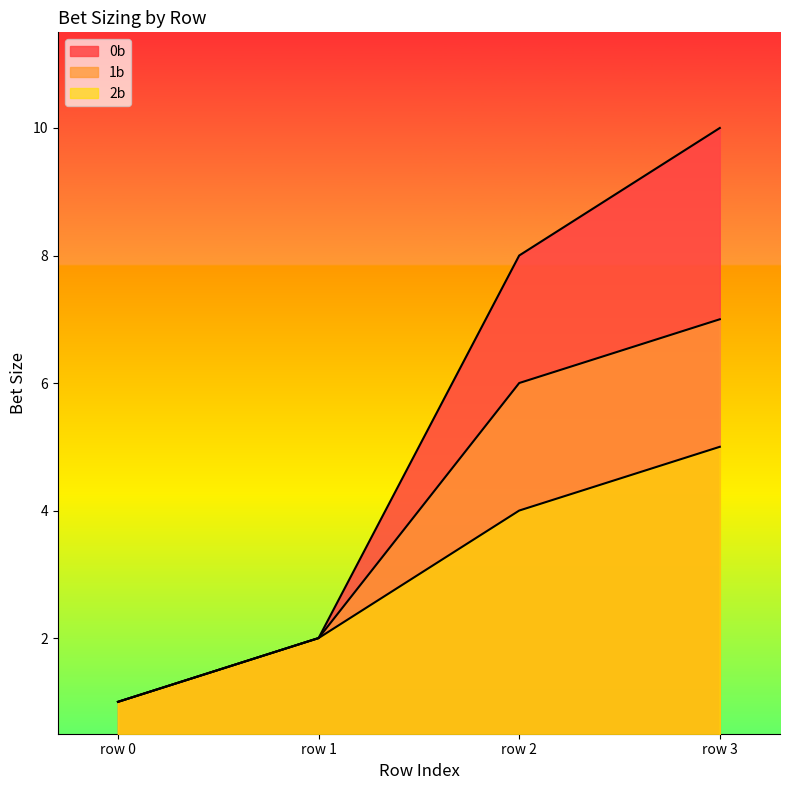

True or false: 2b has more than 1 points higher than both neighbors.

False